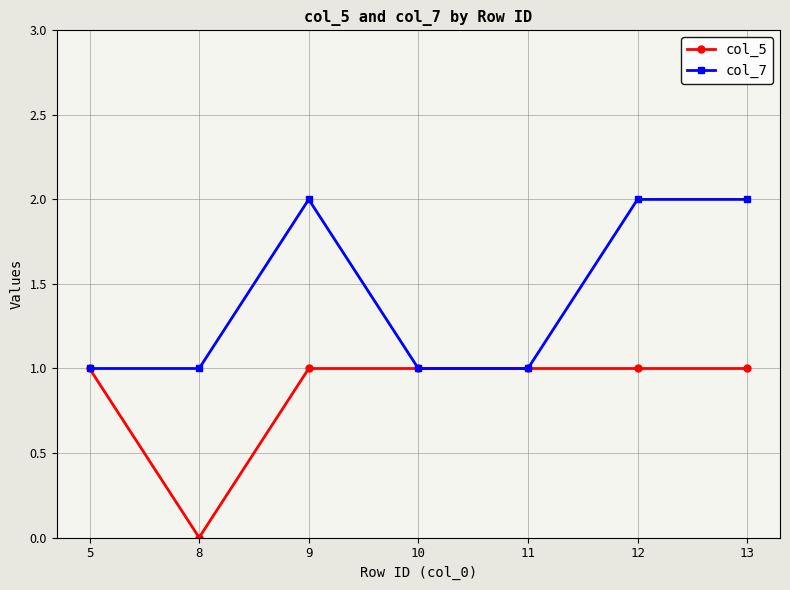

Reading left to right, extract all data points from this chart.

col_5: 5=1	8=0	9=1	10=1	11=1	12=1	13=1
col_7: 5=1	8=1	9=2	10=1	11=1	12=2	13=2